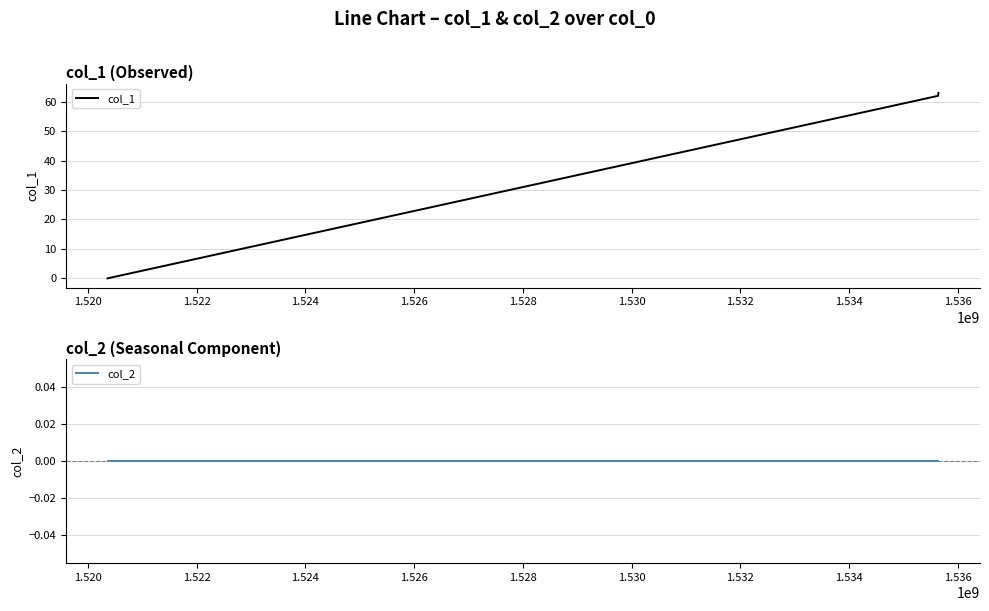

Does the chart have visible grid lines?

Yes